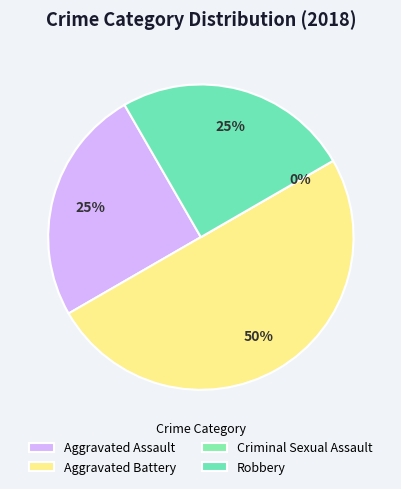

What is the largest slice in the pie chart?

Aggravated Battery